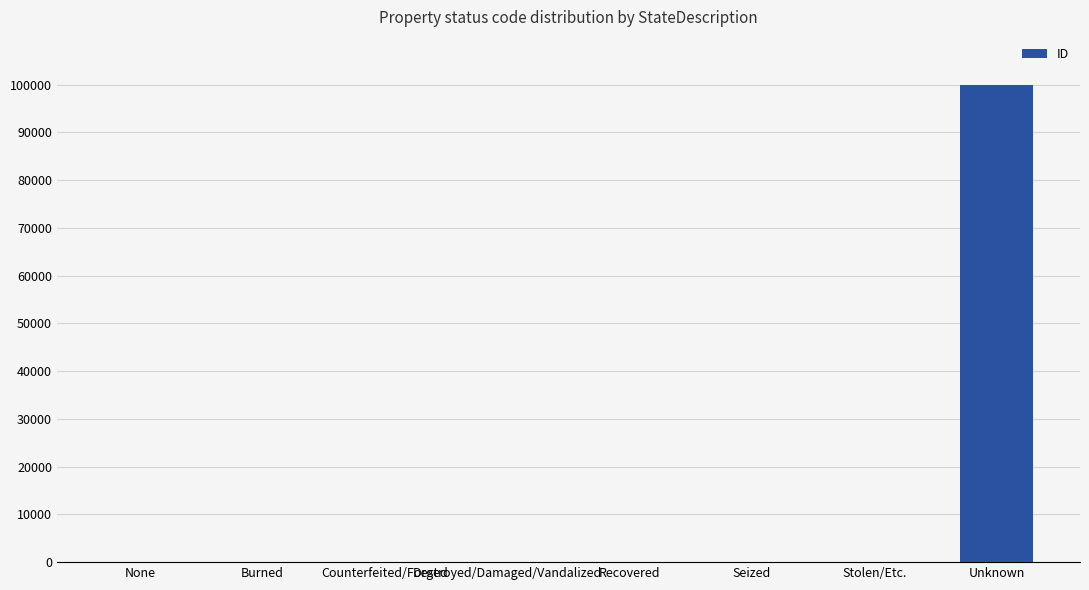

Is it true that the value at Unknown is 173190?

False